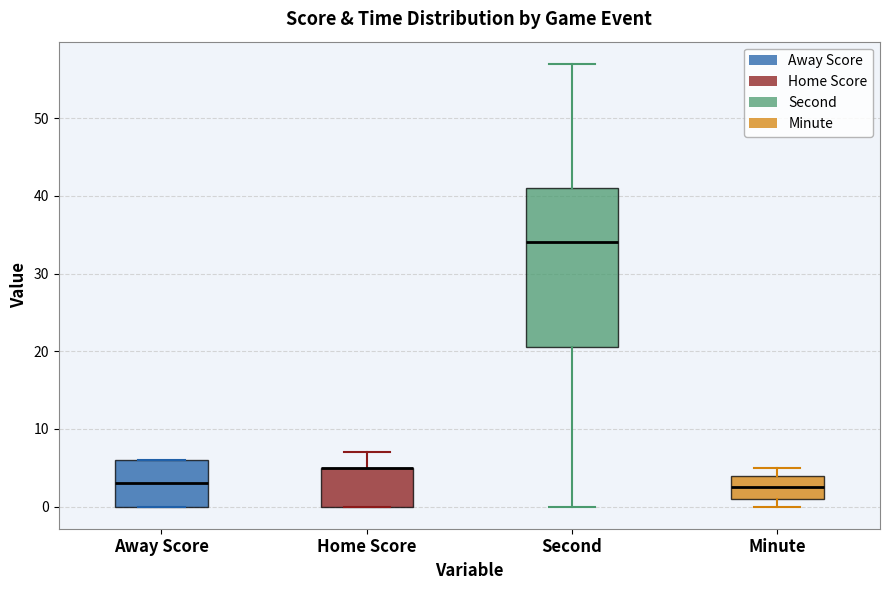

Where does the lower whisker of the box for Second end on the y-axis? The values are not printed on the chart, so give them approximately, as read against the axis.

0